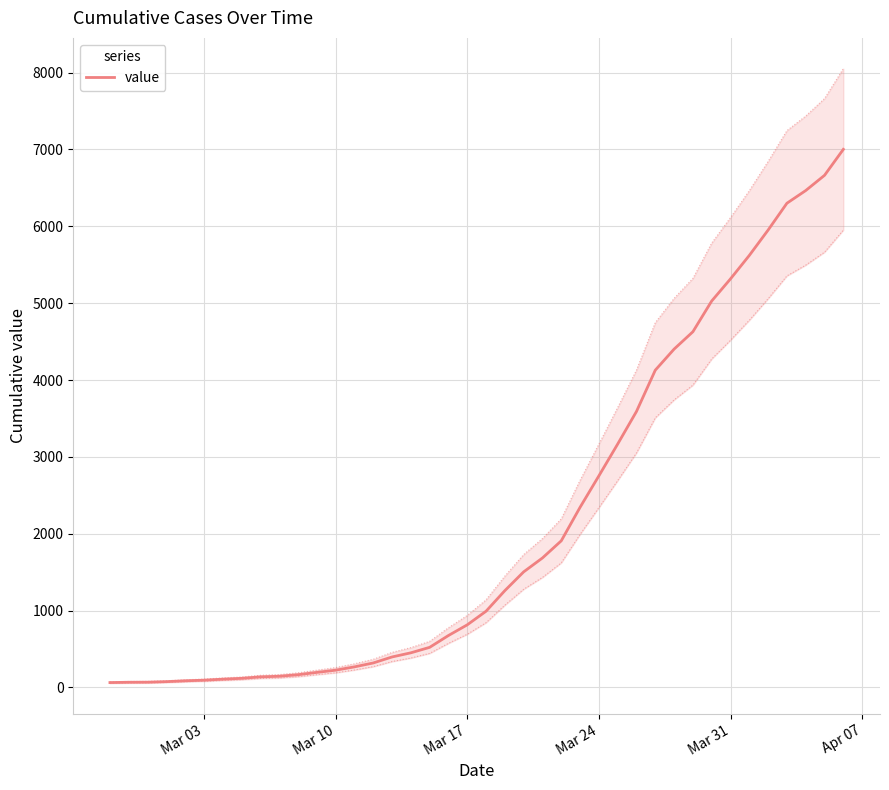

Reading right to left, transcribe all the data shown in this chart.

7001	6663	6465	6300	5951	5621	5316	5028	4628	4402	4128	3591	3167	2753	2344	1908	1685	1504	1260	992	815	676	522	451	397	319	268	225	196	166	146	138	119	108	95	87	76	69	68	64